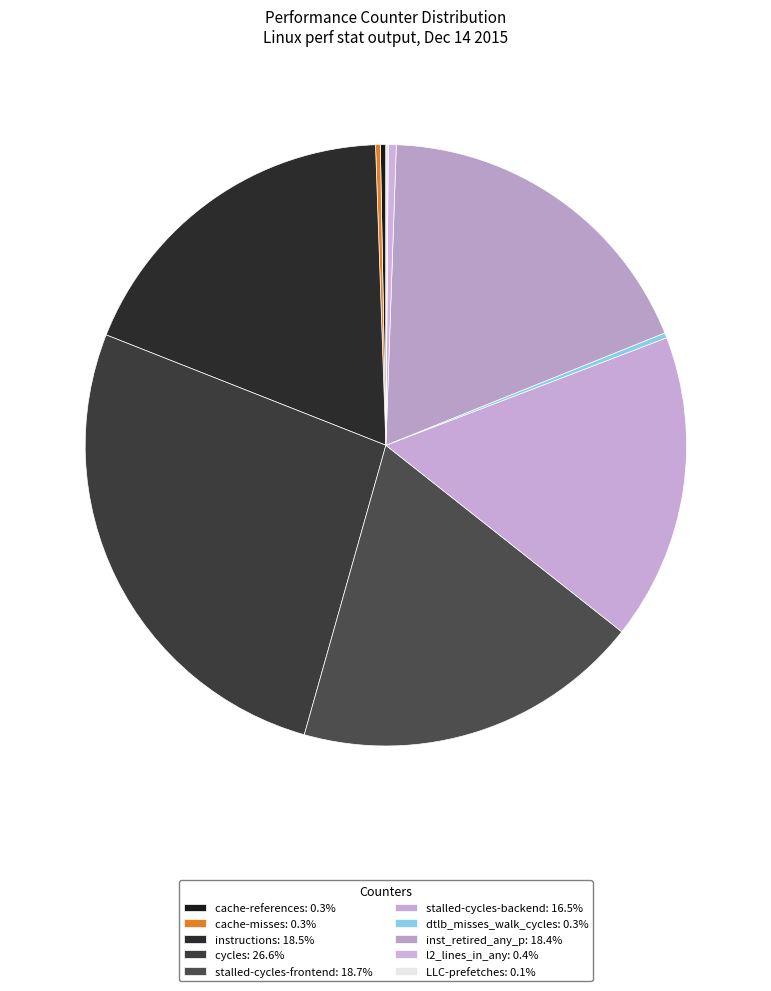

What is the change in value from cycles to inst_retired_any_p?

-18054804076